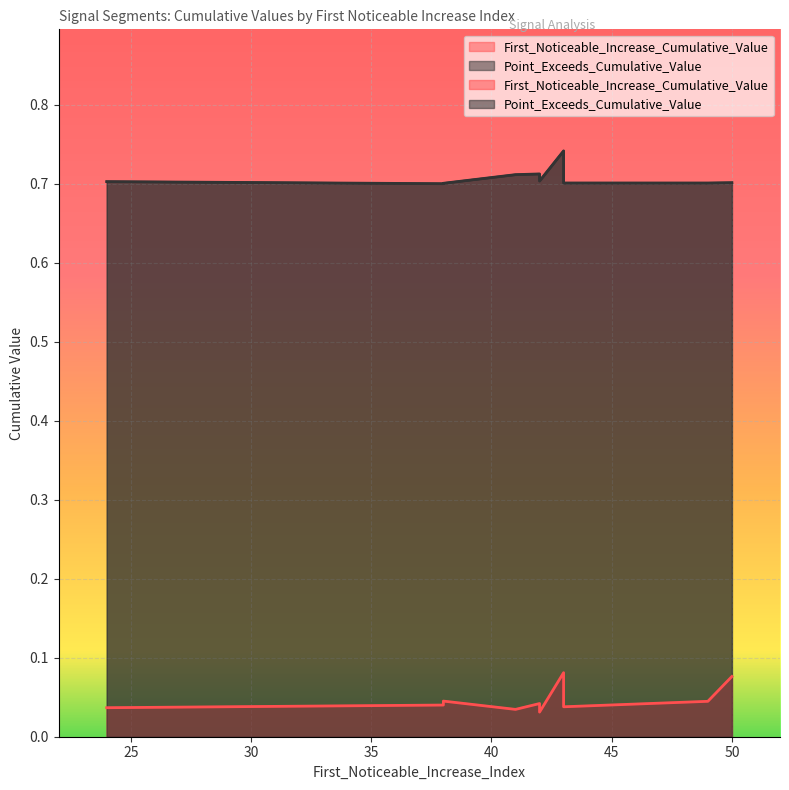

Is the value of Point_Exceeds_Cumulative_Value at 38 greater than the value of First_Noticeable_Increase_Cumulative_Value at 38?

Yes